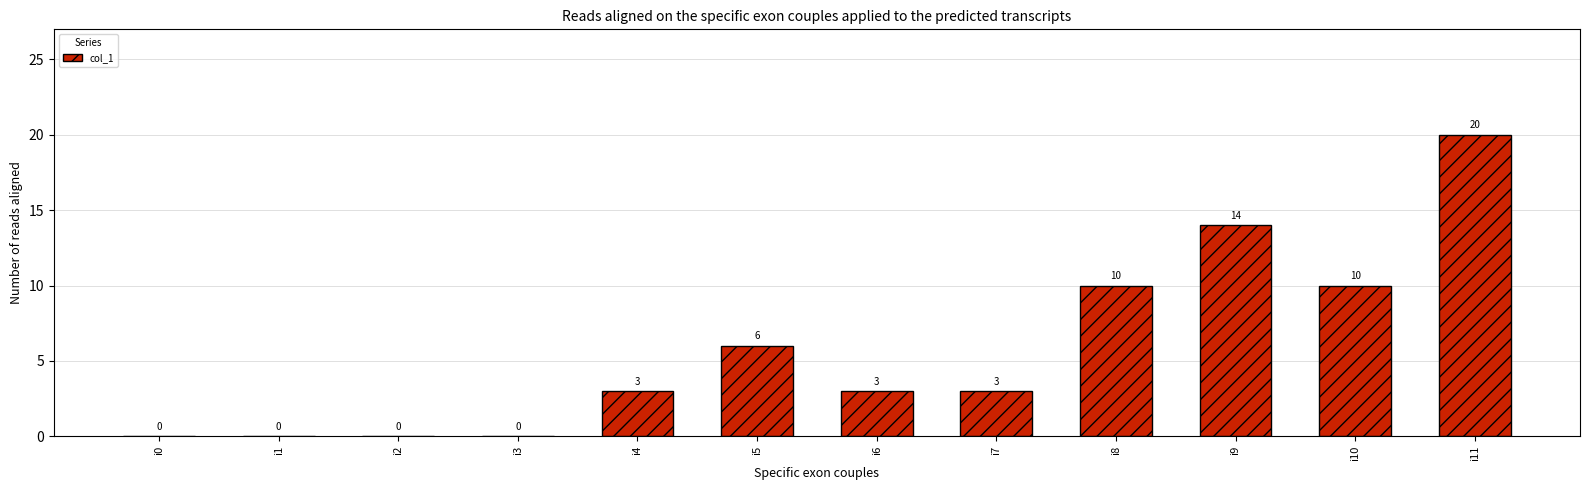

The chart shows a value of -6 at i1. True or false?

False